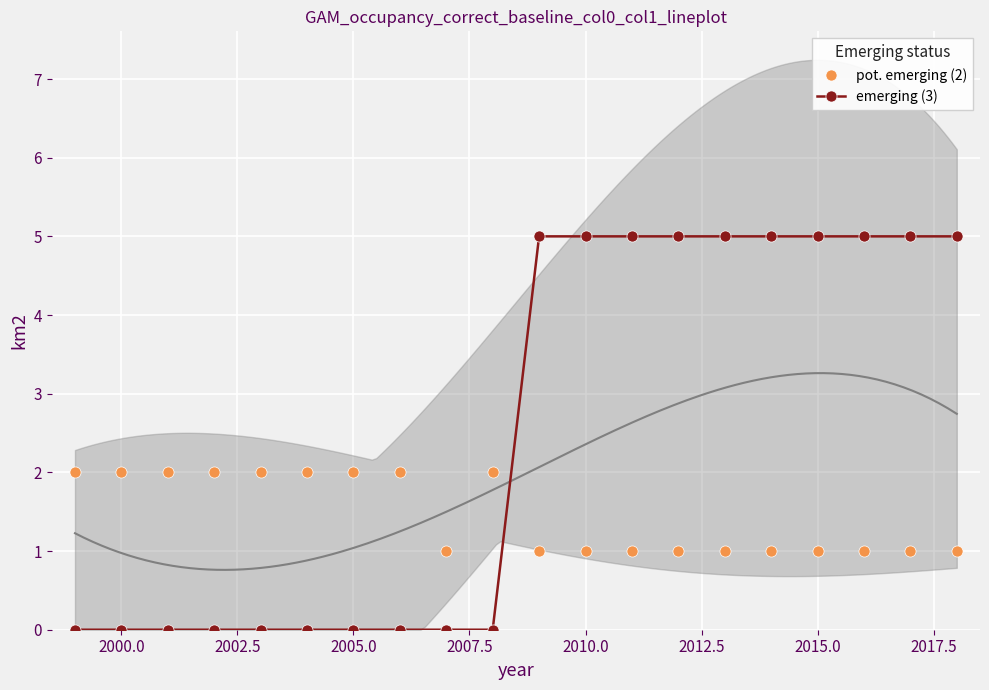

What is the maximum value for emerging (3)?

5